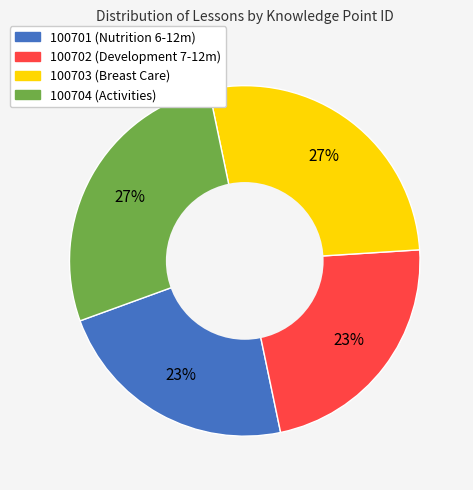

Is the sum of 100701 and 100702 greater than half?

No